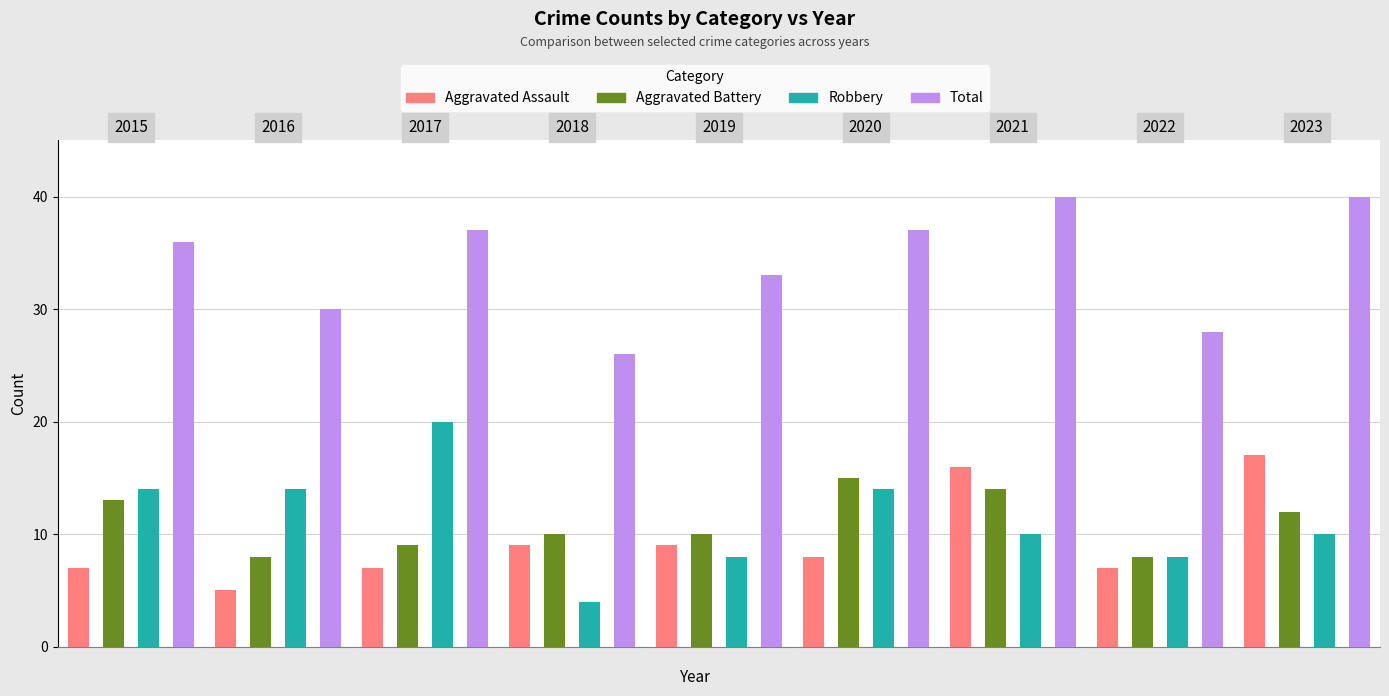

Which series has the largest total across all categories?

Total